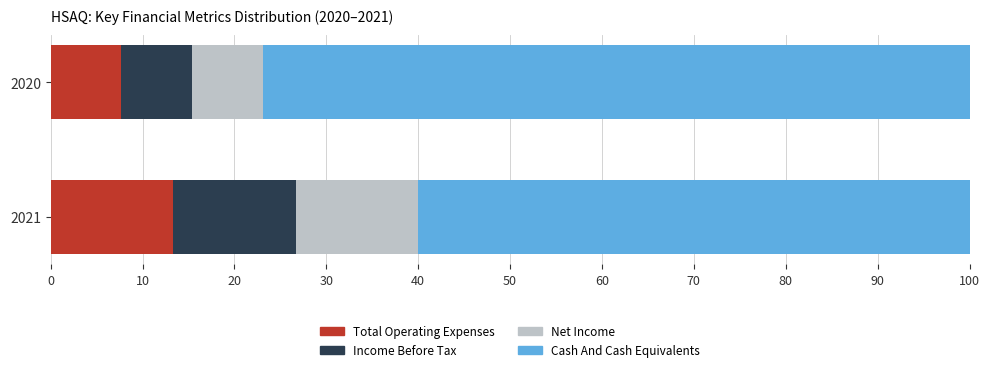

What is the difference between the maximum and minimum values in the Total Operating Expenses series?

5.6